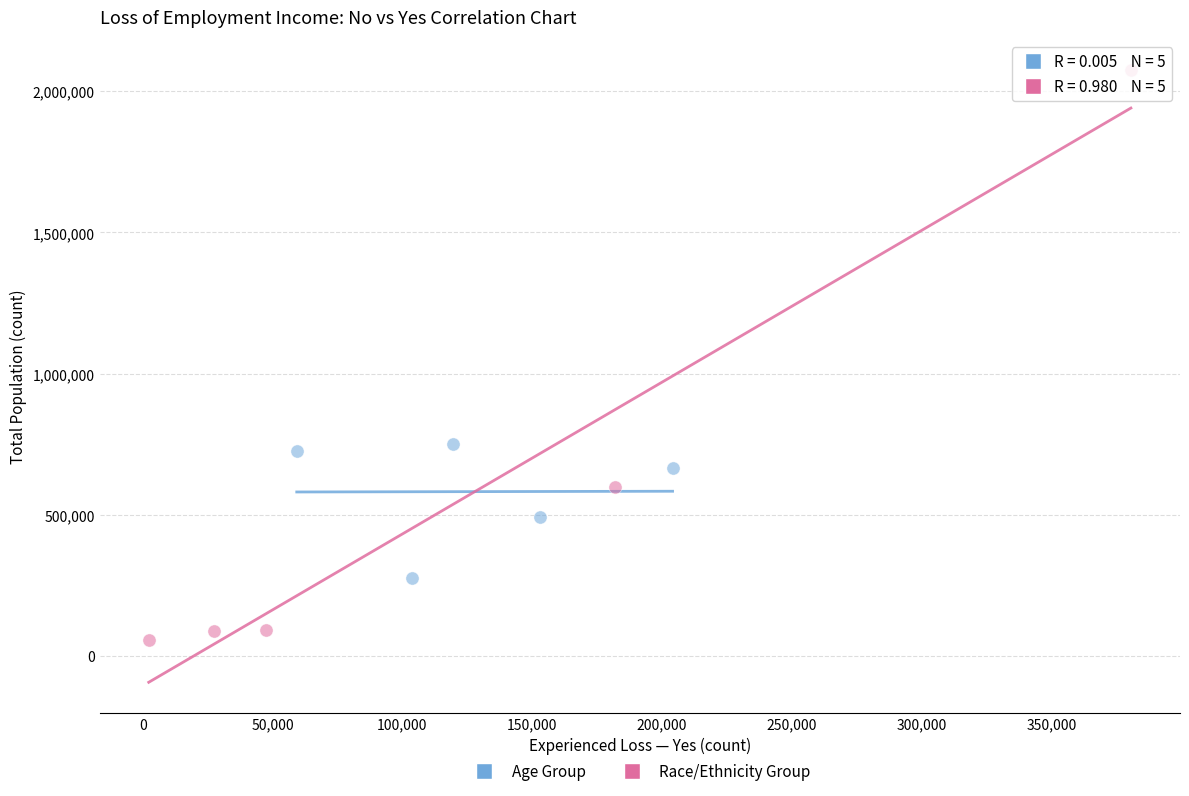

What are all the series names shown in the legend?

Age Group, Race/Ethnicity Group